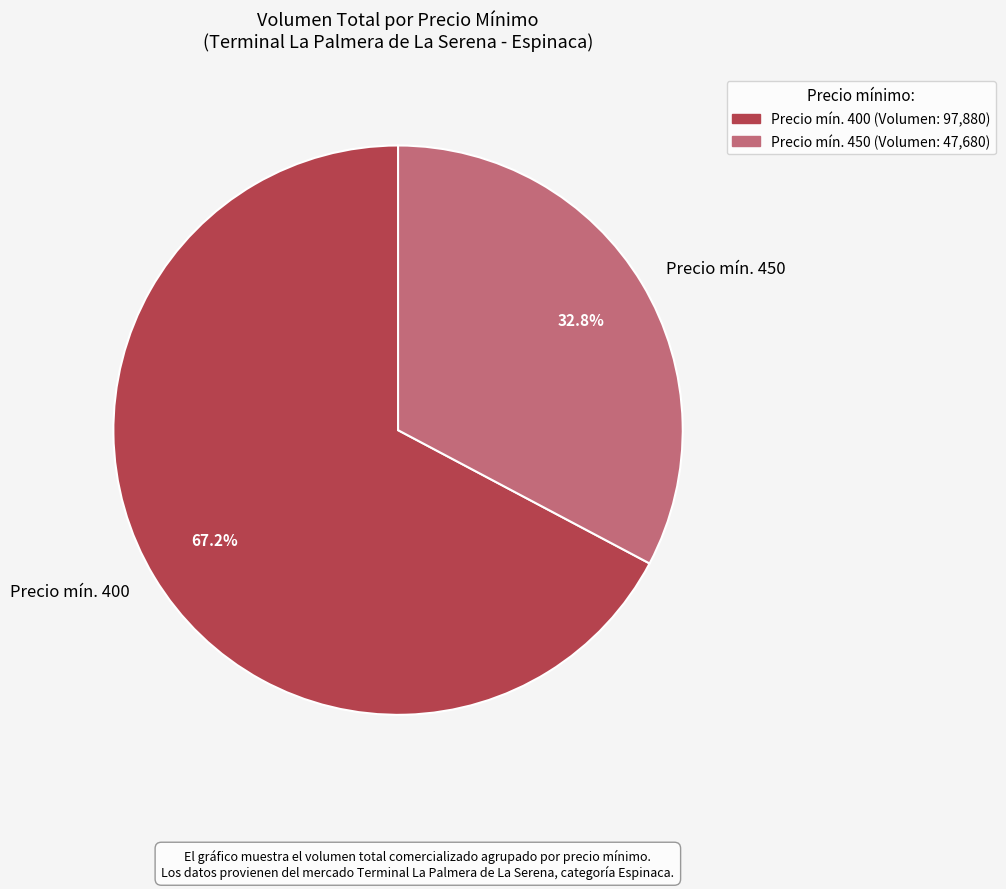

What is the majority slice?

Precio mín. 400